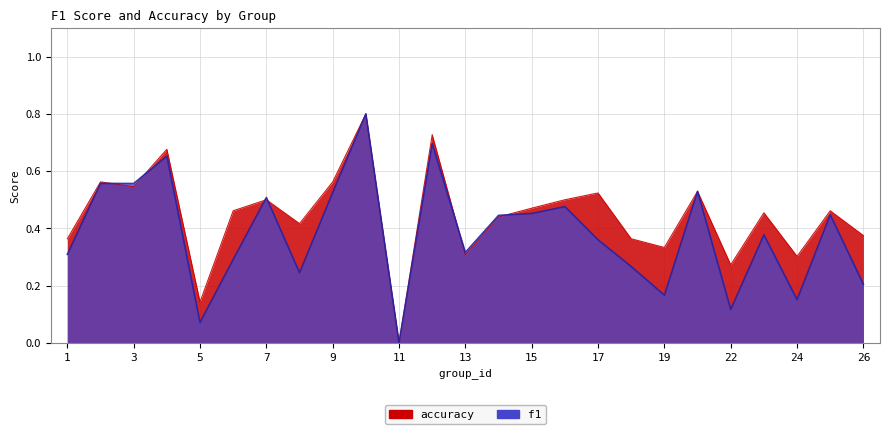

What is the highest value of the accuracy series?

0.8